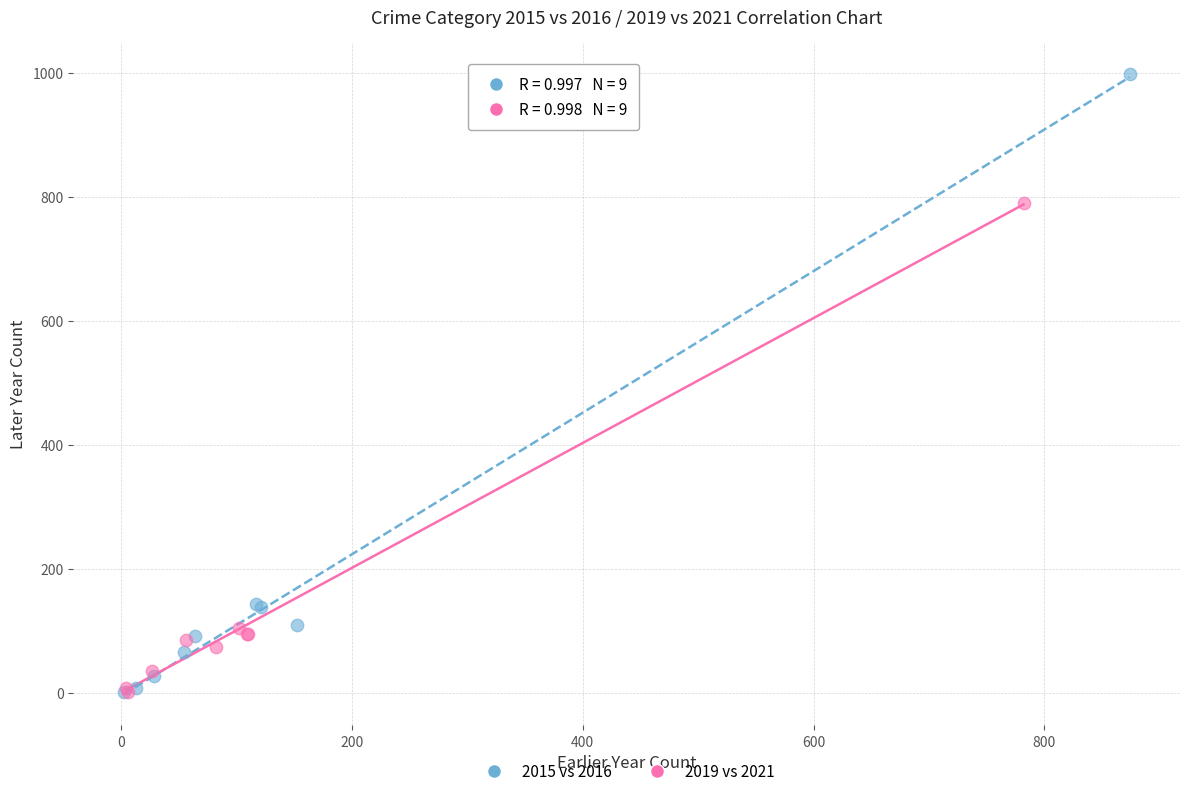

Which series reaches the maximum Y coordinate?

2015 vs 2016